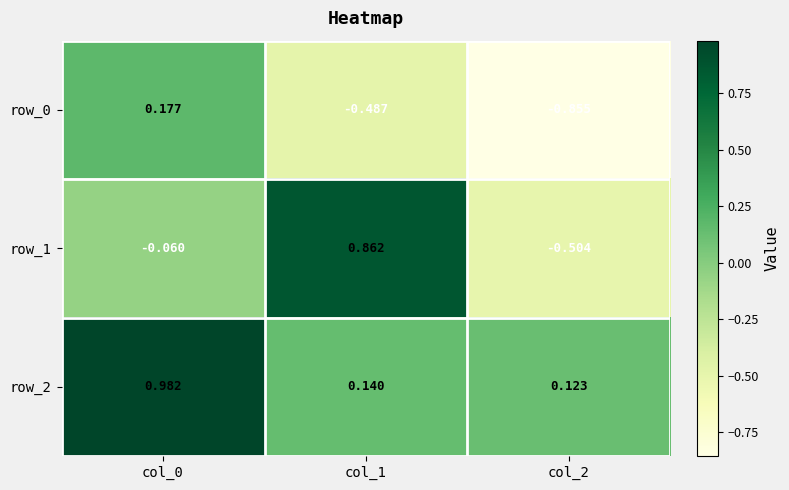

Is the value of row_1 at col_1 greater than the value of row_2 at col_0?

No